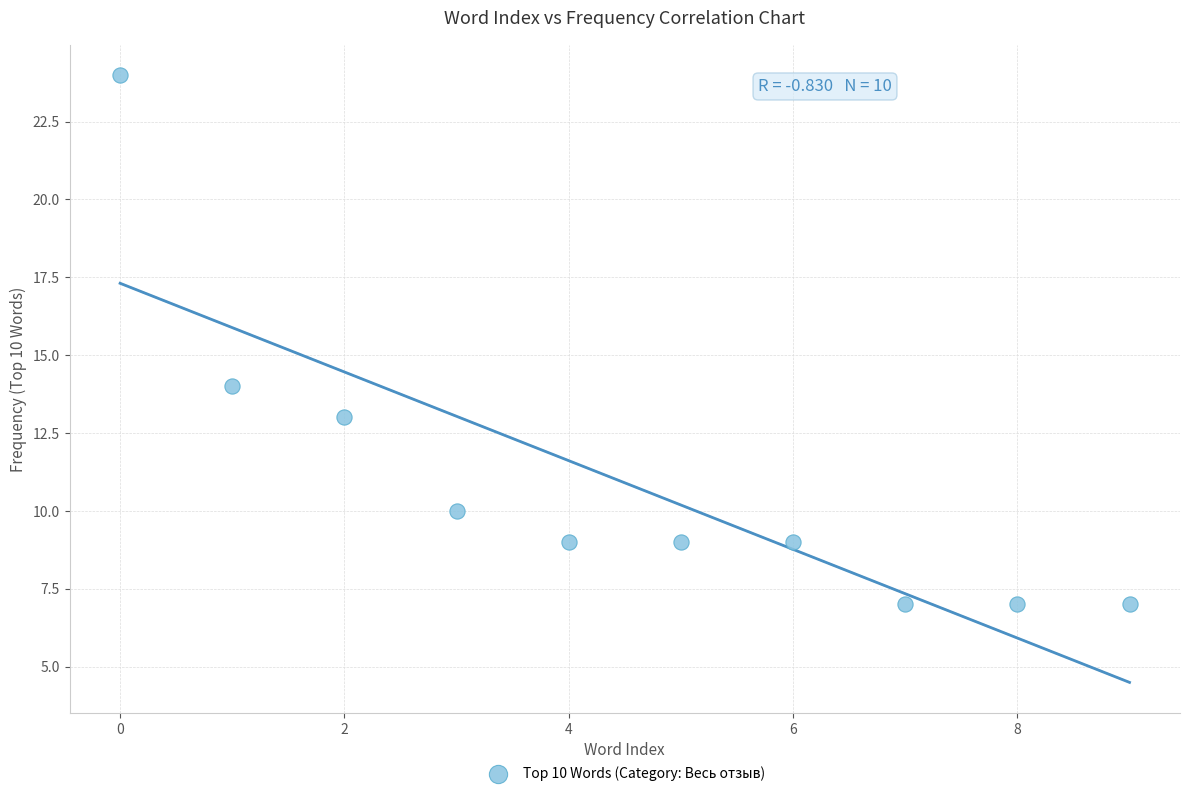

What is the range of Y values (max minus min)?

17